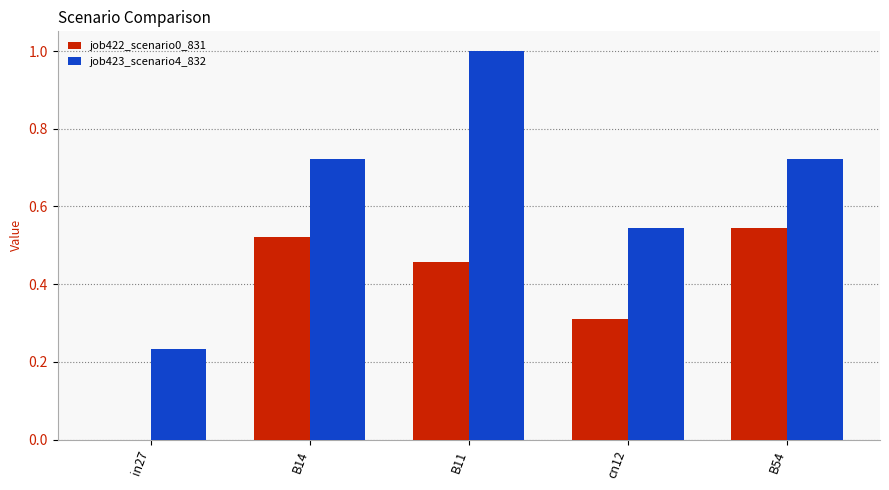

At which label is job423_scenario4_832 closest to 0?

in27